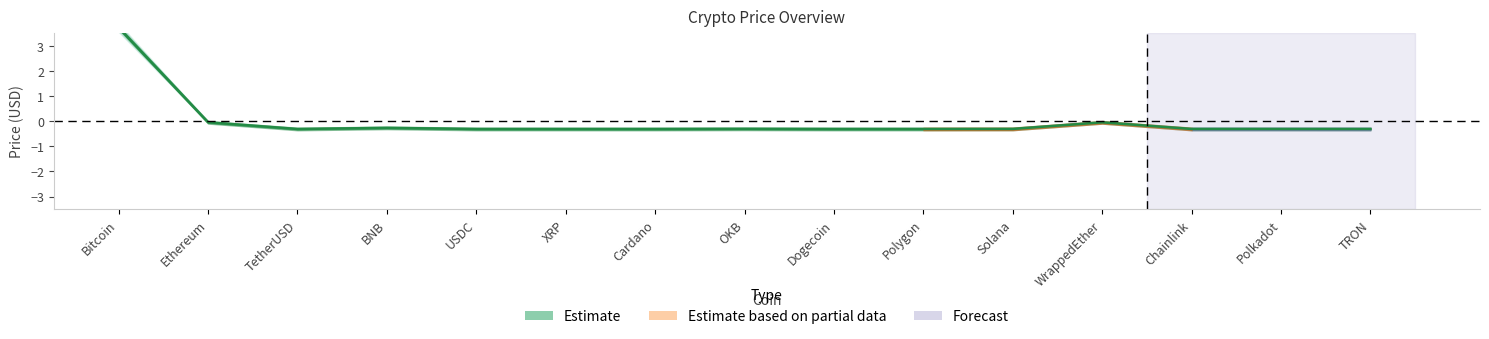

Rank the categories by value from lowest to highest.

TRON, Dogecoin, Cardano, XRP, Polygon, USDC, TetherUSD, Polkadot, Chainlink, Solana, OKB, BNB, WrappedEther, Ethereum, Bitcoin